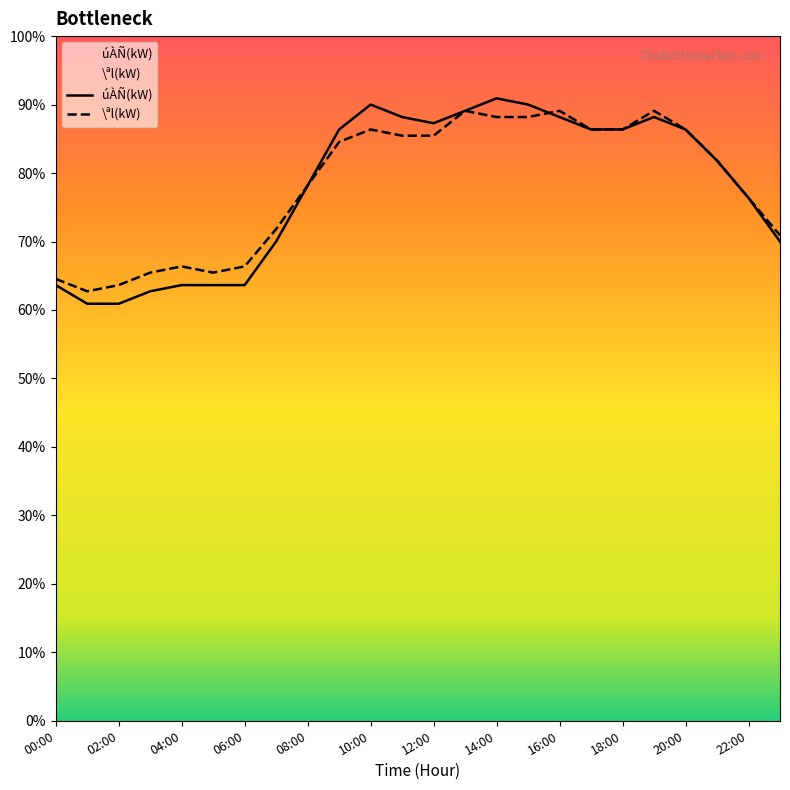

Which series has the largest total across all categories?

\ªl(kW)